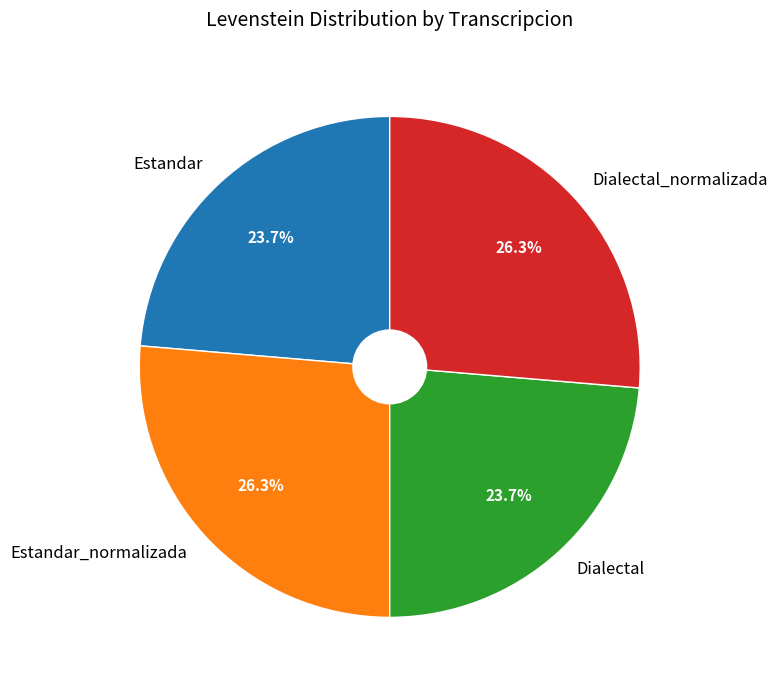

Is Estandar_normalizada the majority of the pie?

No